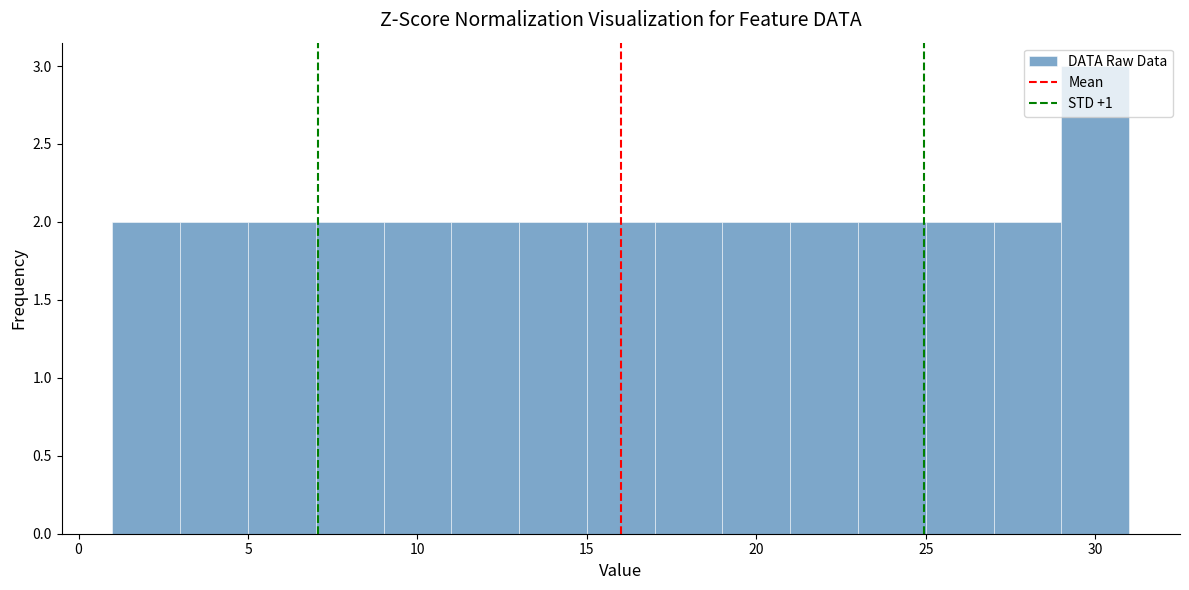

Reading left to right, list every bar in this chart as the range it spans on the x-axis followed by its height. The values are not printed on the chart, so give them approximately, as read against the axis.

1 to 3: 2
3 to 5: 2
5 to 7: 2
7 to 9: 2
9 to 11: 2
11 to 13: 2
13 to 15: 2
15 to 17: 2
17 to 19: 2
19 to 21: 2
21 to 23: 2
23 to 25: 2
25 to 27: 2
27 to 29: 2
29 to 31: 3